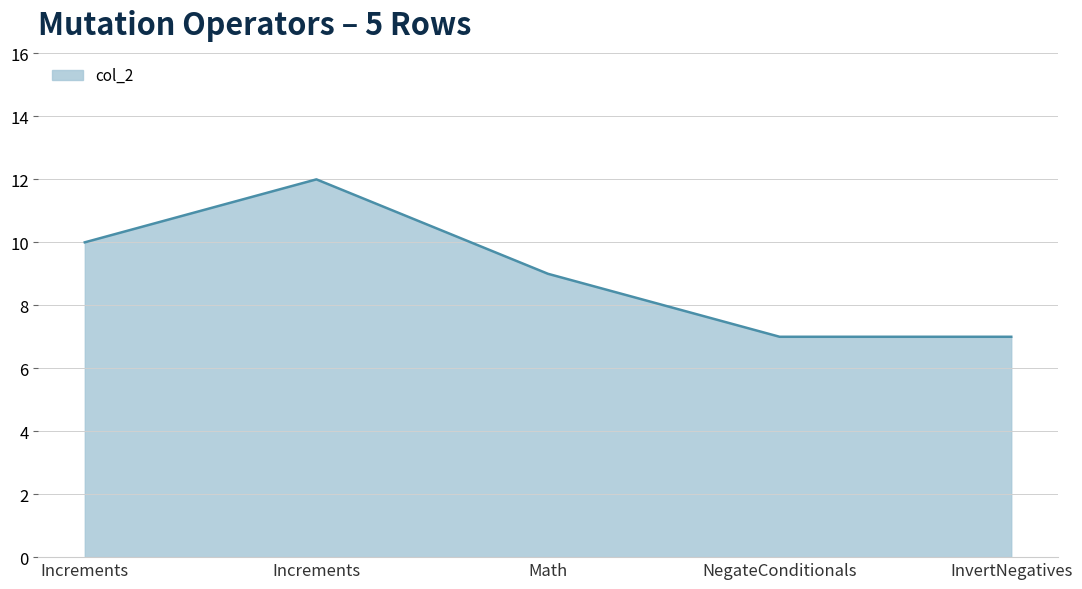

Reading left to right, extract all data points from this chart.

Increments=10	Increments=12	Math=9	NegateConditionals=7	InvertNegatives=7